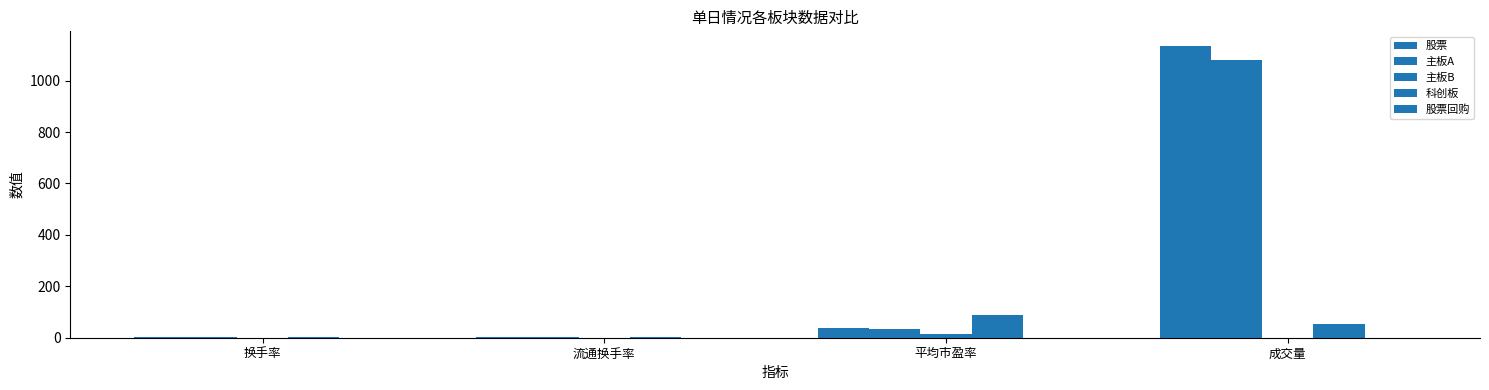

Are the bars grouped side by side (vs. stacked)?

Yes